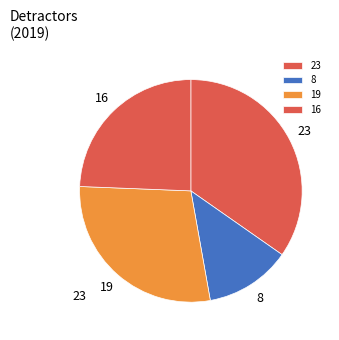

Is it true that 19 is 28% of the pie?

True